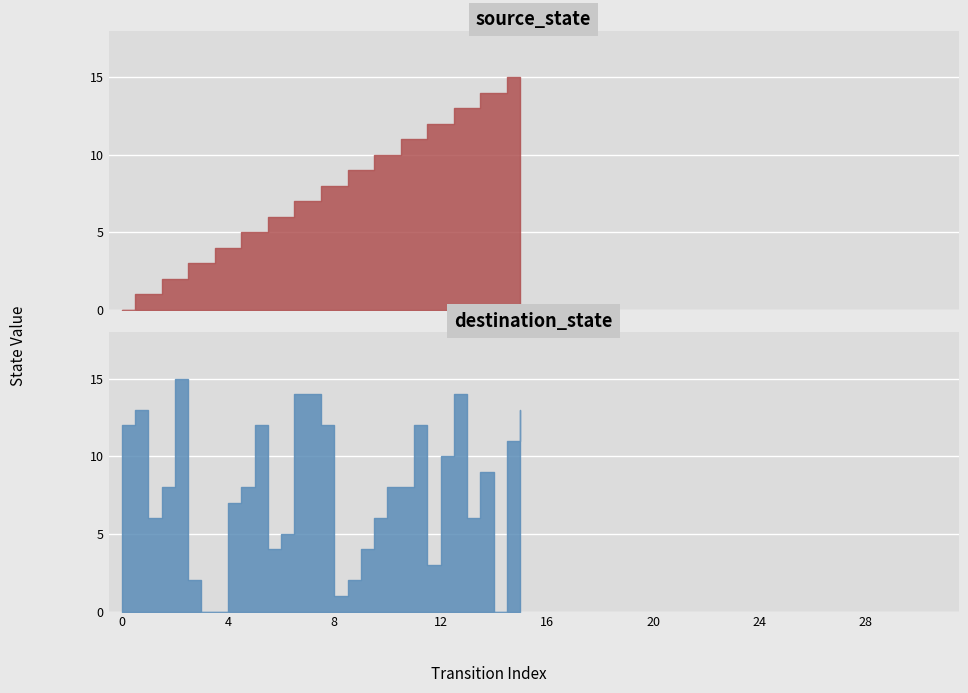

Rank the series at 5 from highest to lowest value.

destination_state, source_state